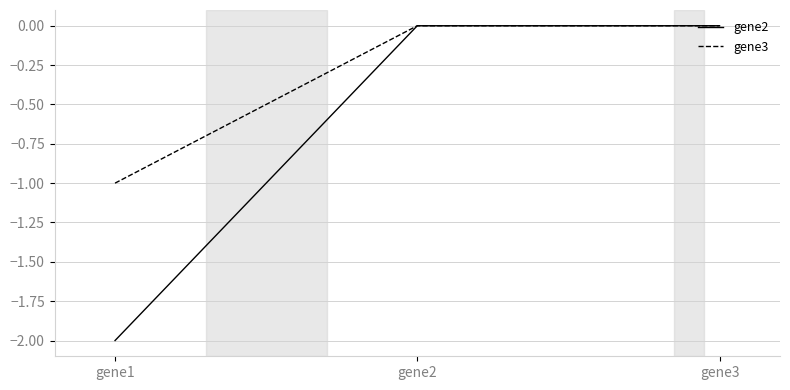

Reading right to left, transcribe all the data shown in this chart.

gene2: gene3=0	gene2=0	gene1=-2
gene3: gene3=0	gene2=0	gene1=-1